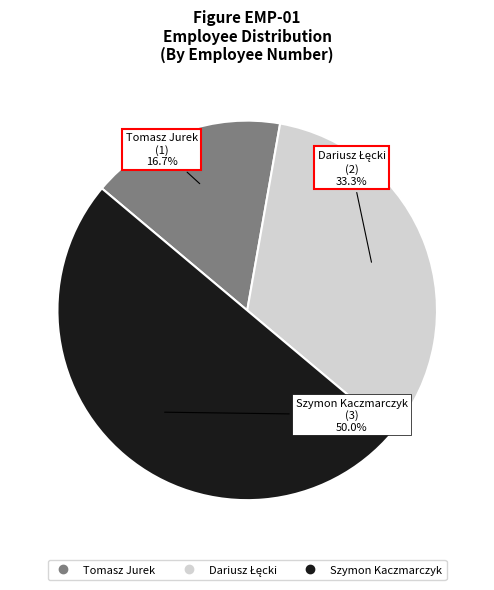

Is Tomasz Jurek the majority of the pie?

No